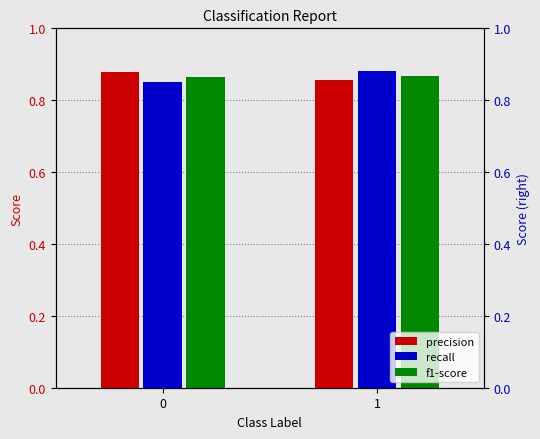

True or false: precision has a value of 0.4 at 0.

False